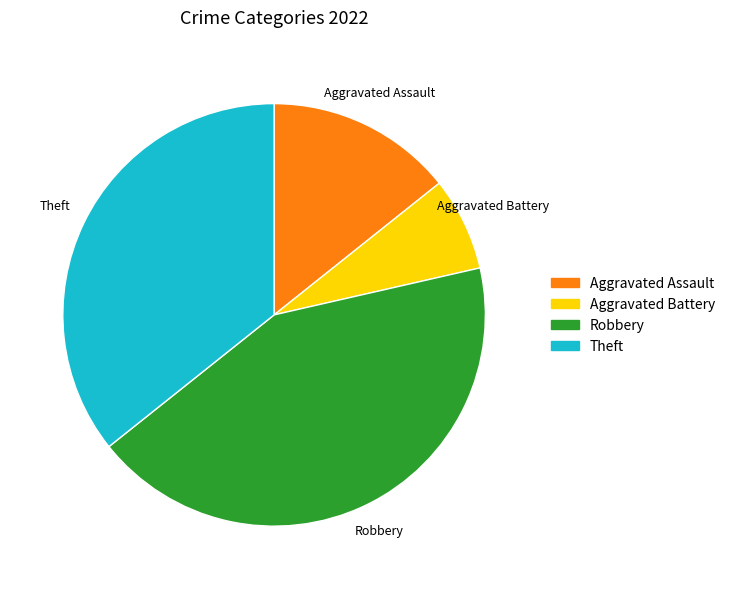

Approximately how many times larger is the value at Robbery compared to Aggravated Battery?

6.0